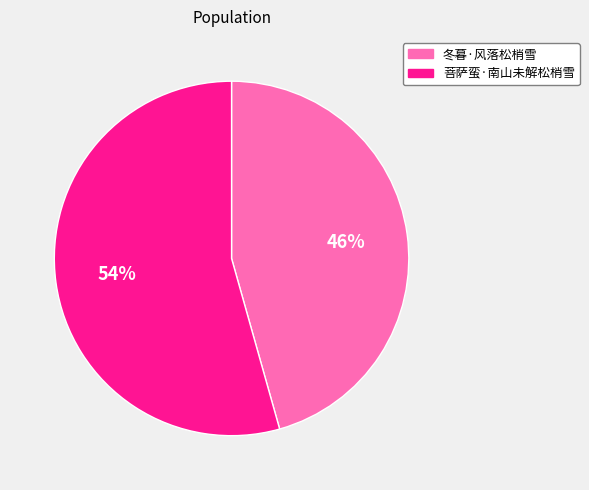

Do 菩萨蛮·南山未解松梢雪 and 冬暮·风落松梢雪 together represent more than half of the pie?

Yes